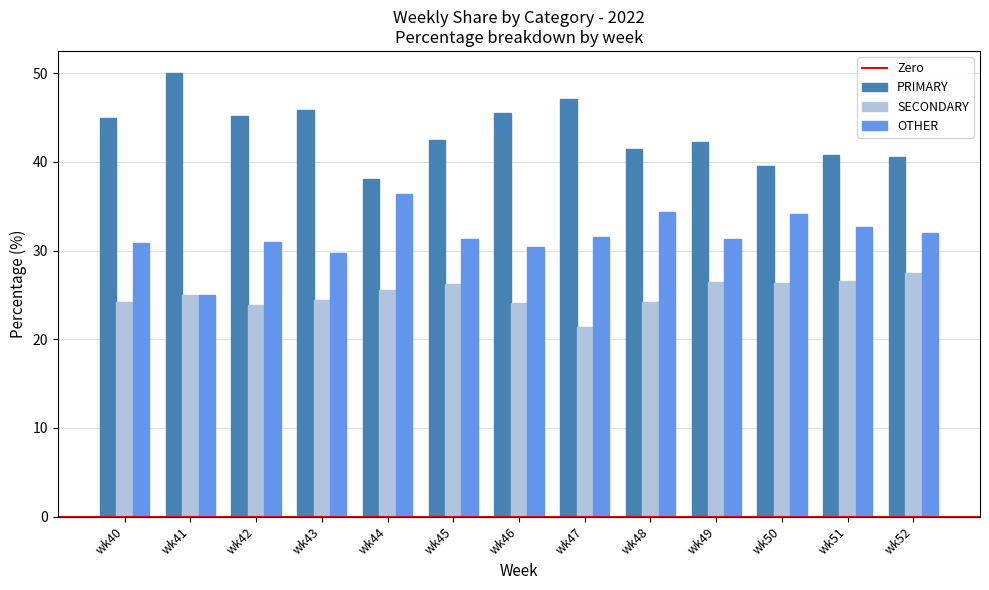

What is the highest value of the PRIMARY series?

50.0